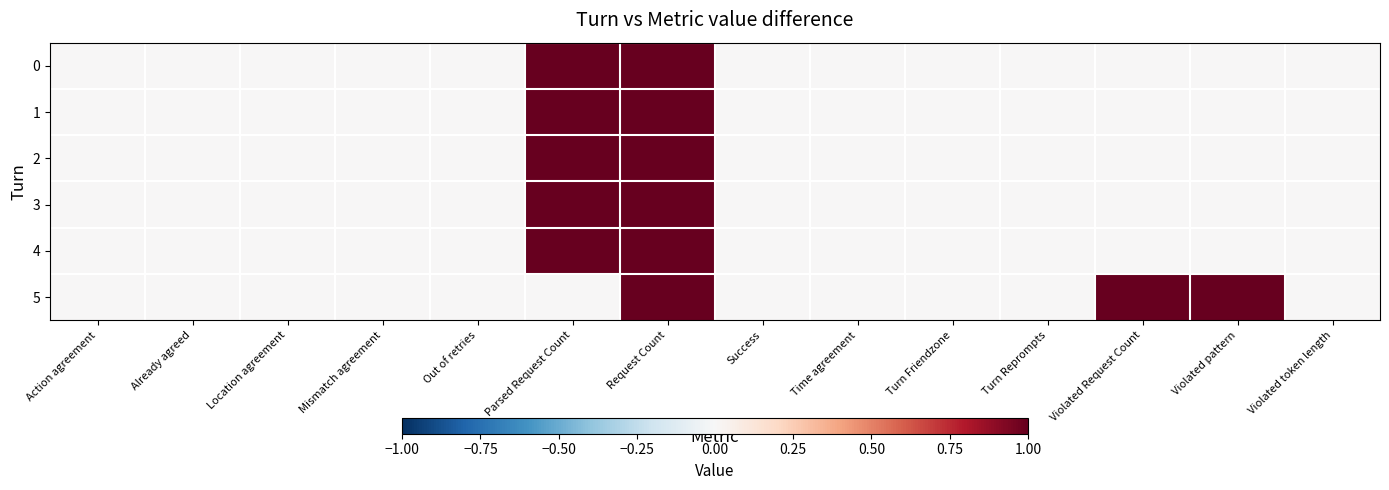

Between Mismatch agreement and Parsed Request Count, which is larger?

Parsed Request Count